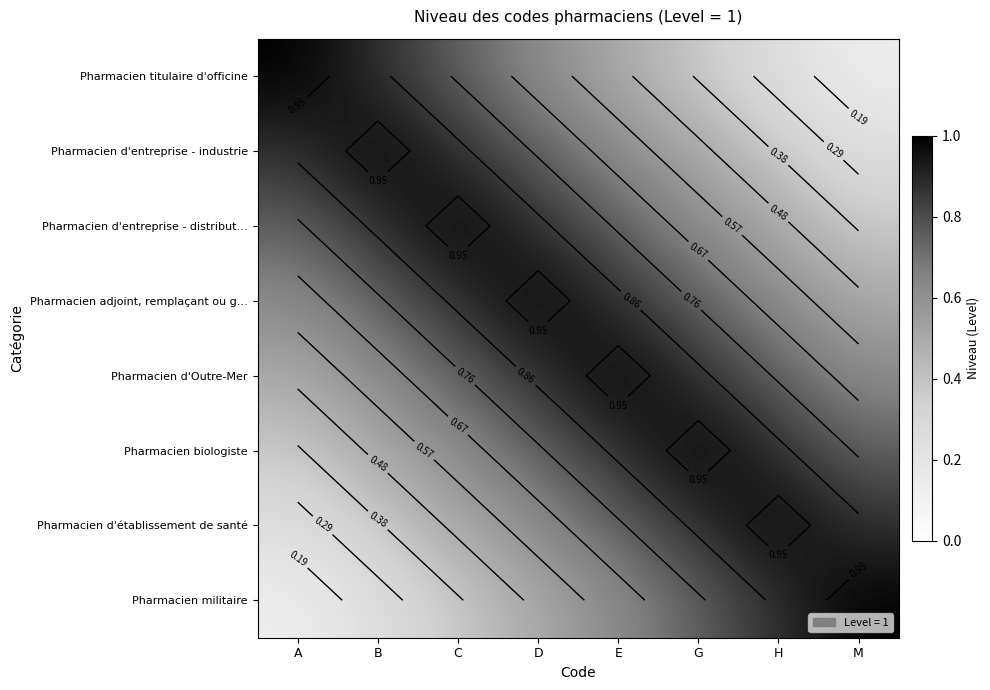

At how many categories does at least one series exceed 0?

8